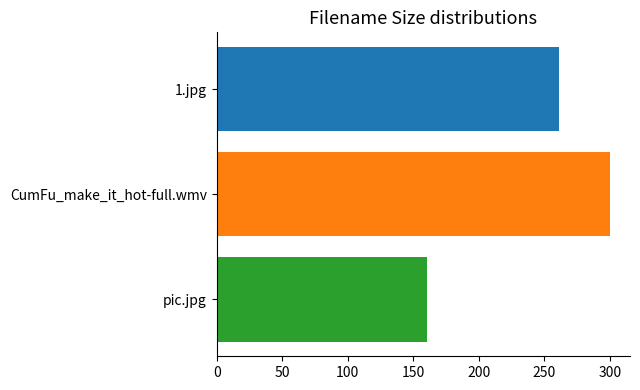

What is the difference between the highest and lowest values at CumFu_make_it_hot-full.wmv?

139.7